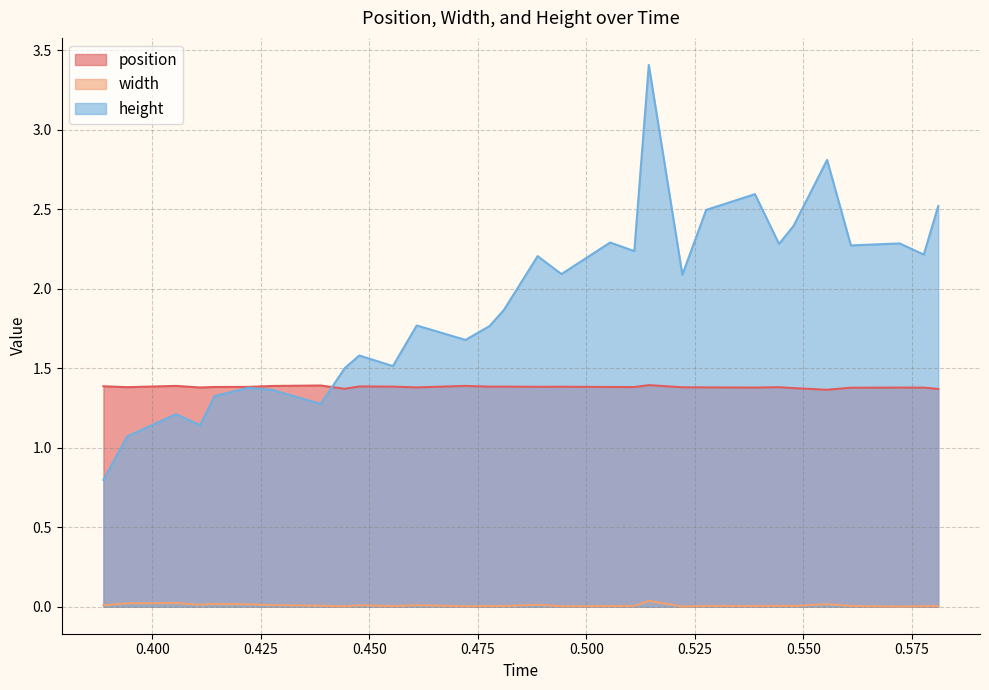

The position series shows 1.4 at 0.447716. True or false?

True